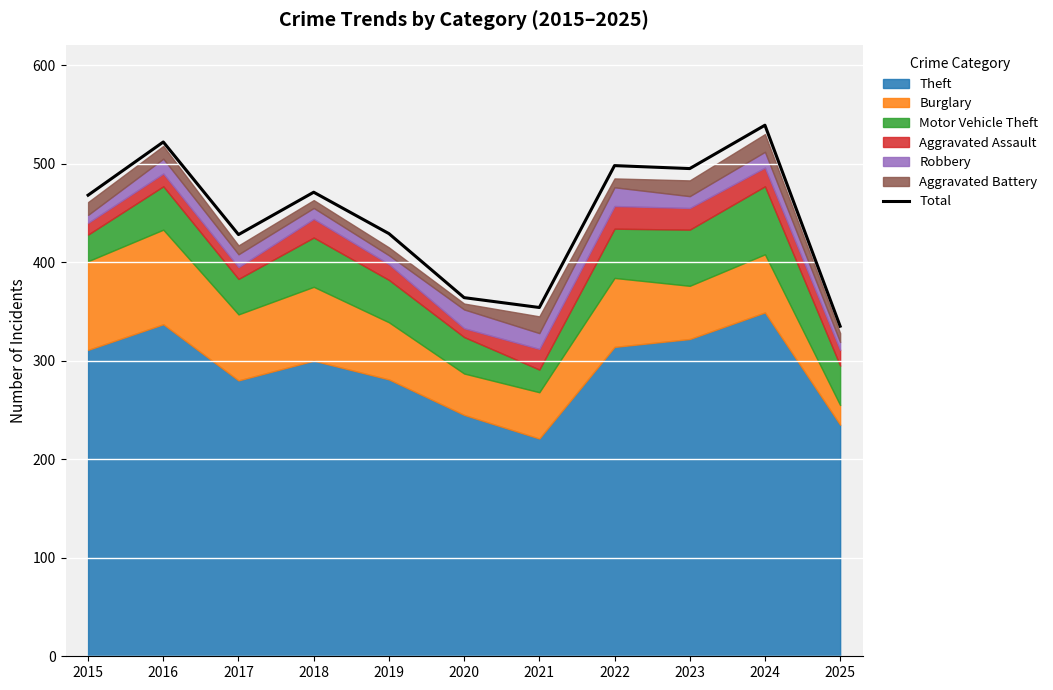

True or false: the data shows 471 at 2018.

True